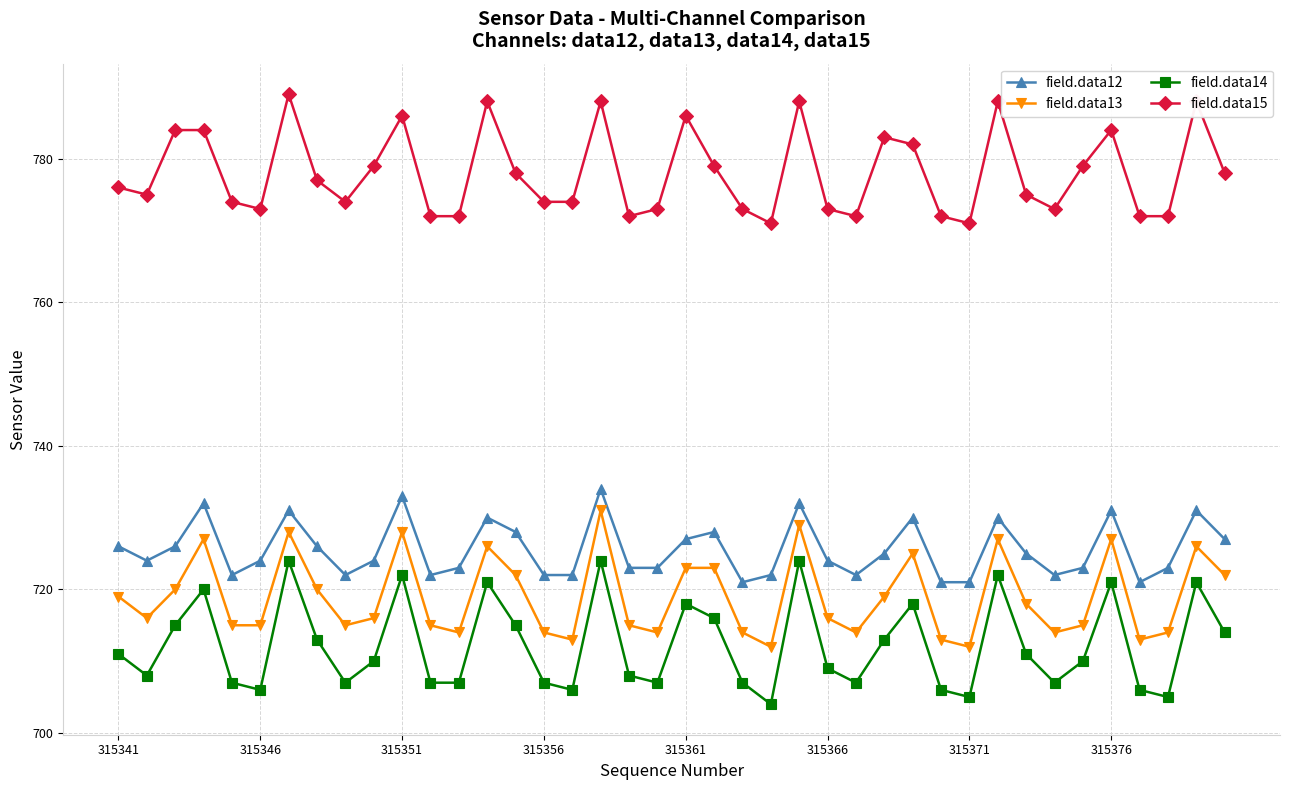

Which series has the largest total across all categories?

field.data15